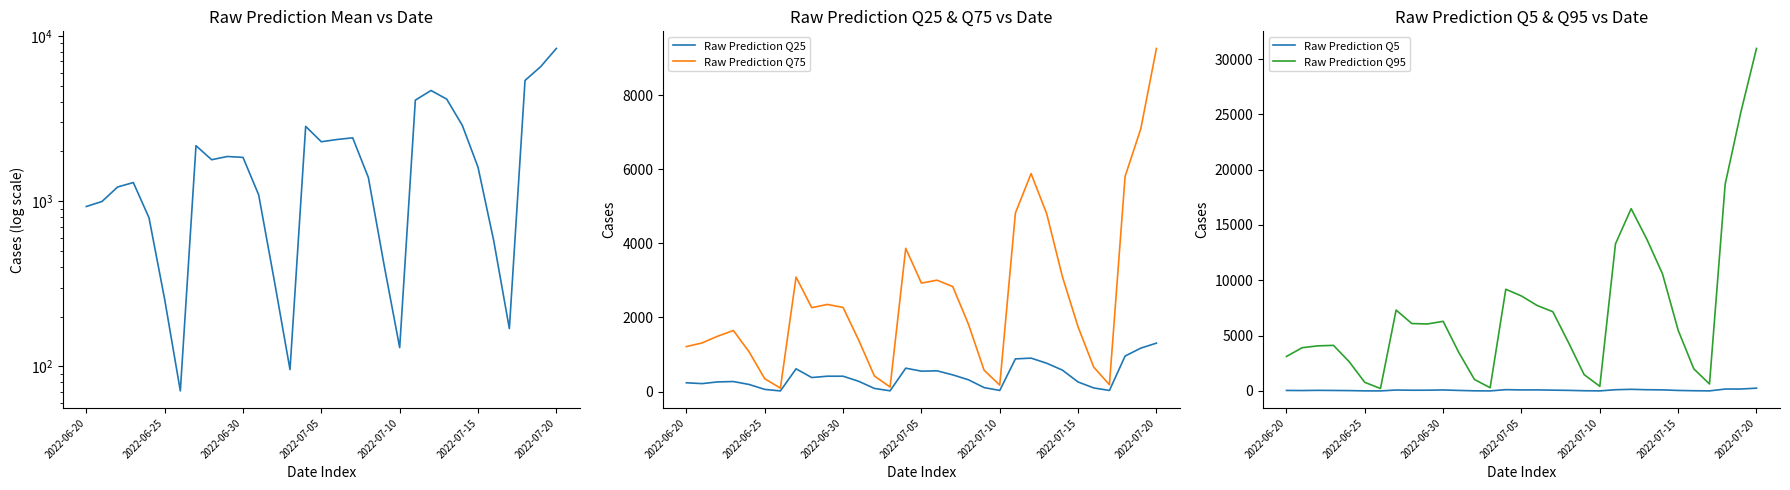

How many interior local valleys does the Raw Prediction Q5 series have?

7